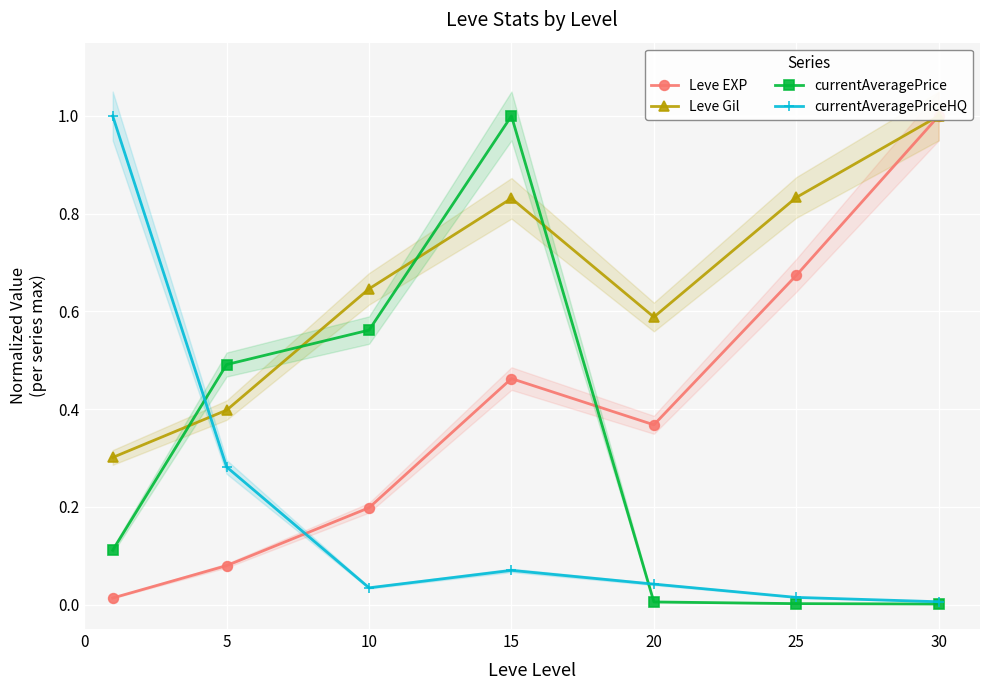

Is the value of currentAveragePriceHQ at 15 greater than the value of currentAveragePrice at 25?

Yes